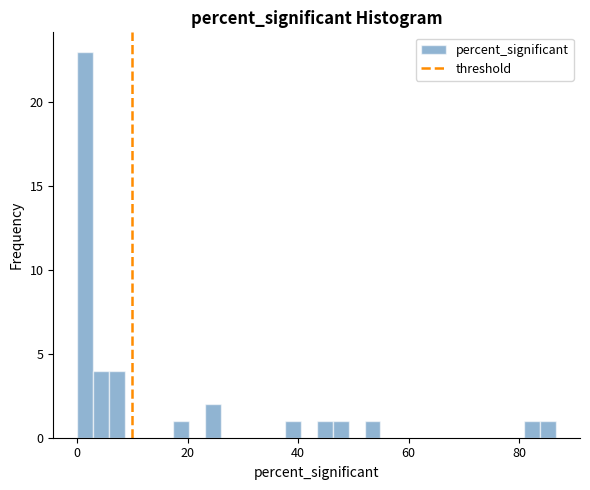

Read against the x-axis, roughly where is the centre of the tallest bar?

2